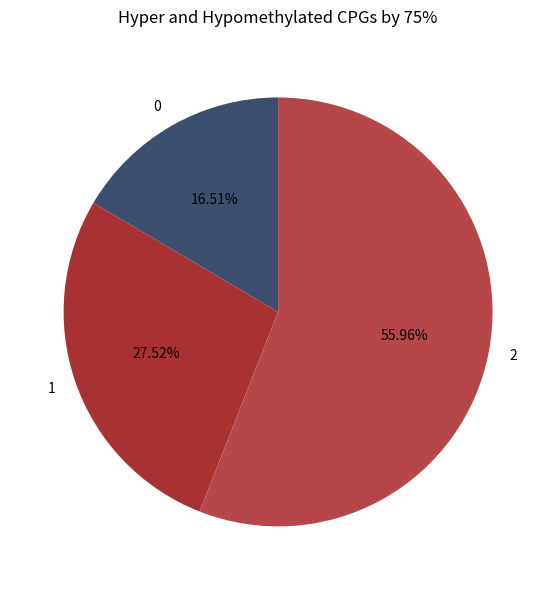

What portion of the pie excludes 1?

72.5%